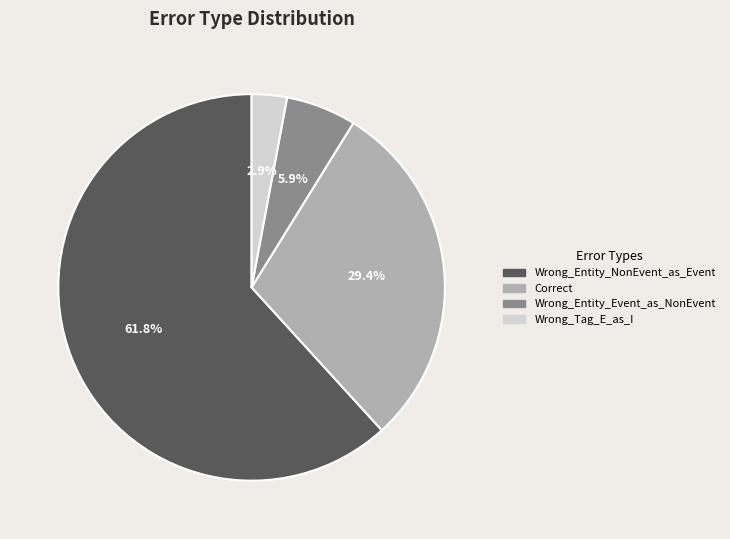

True or false: Wrong_Entity_Event_as_NonEvent accounts for 6% of the total.

True